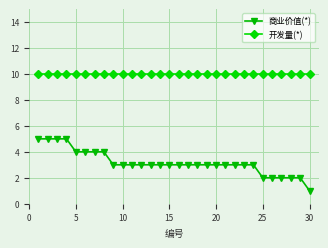

True or false: 商业价值(*) and 开发量(*) cross at least once.

False